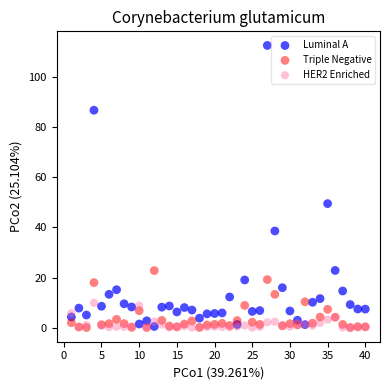

Across all series, what Y value is closest to 56?

49.5